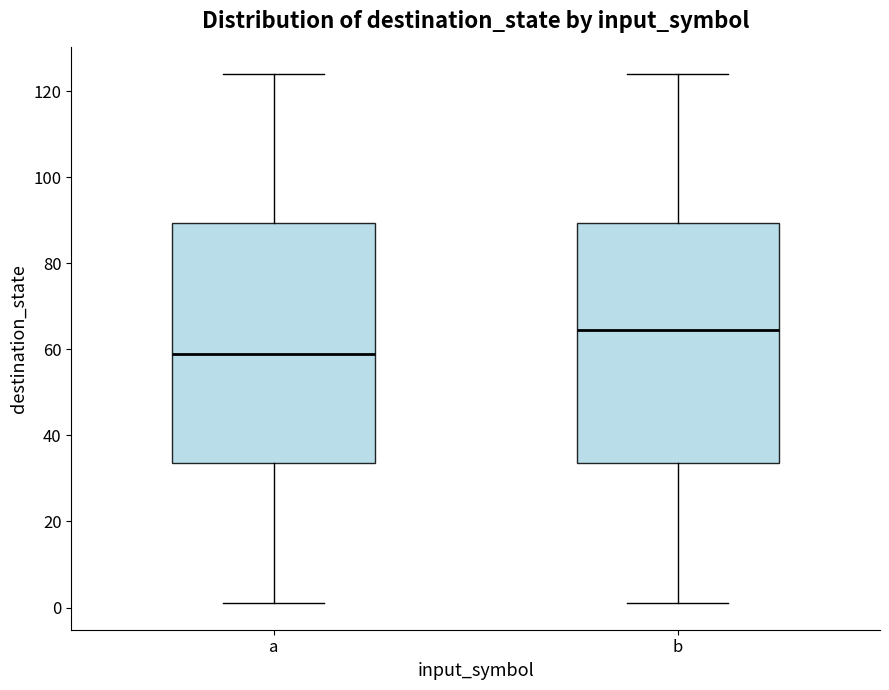

Reading left to right, transcribe this box plot: for each box, give where its median line is, the range the box spans, and where its two whiskers end, as read against the y-axis. The values are not printed on the chart, so give them approximately, as read against the axis.

a: median 60, box 34 to 90, whiskers 2 to 124
b: median 64, box 34 to 90, whiskers 2 to 124